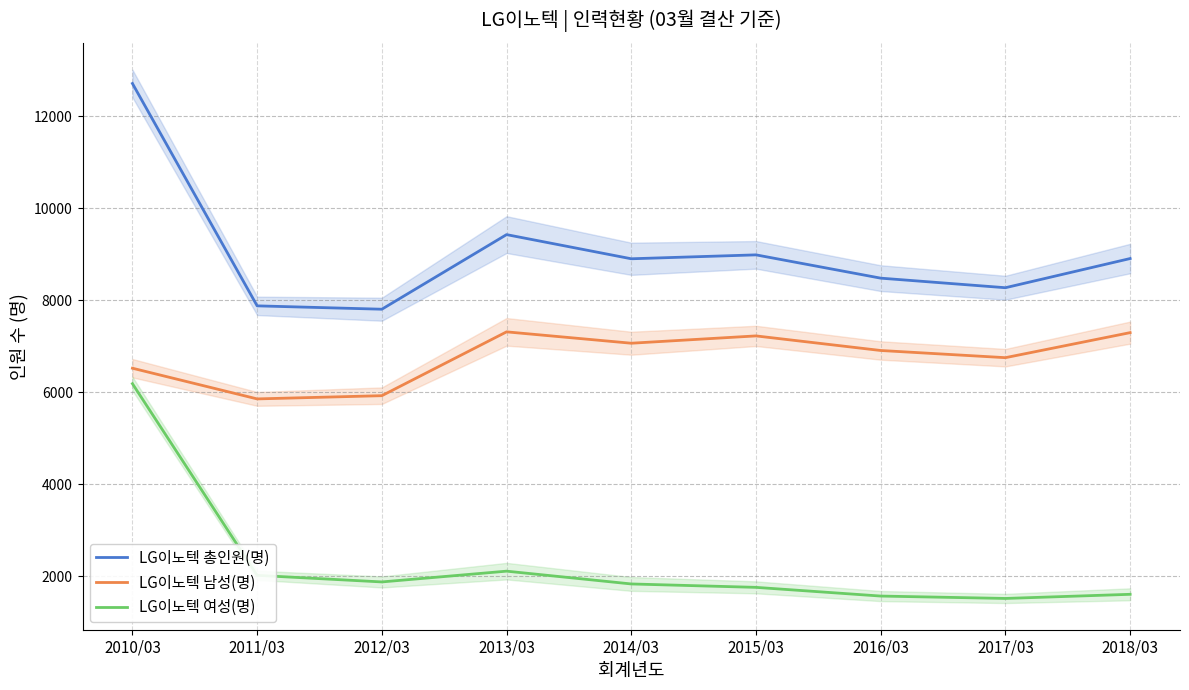

The value of LG이노텍 남성(명) at 2017/03 is 10715. True or false?

False